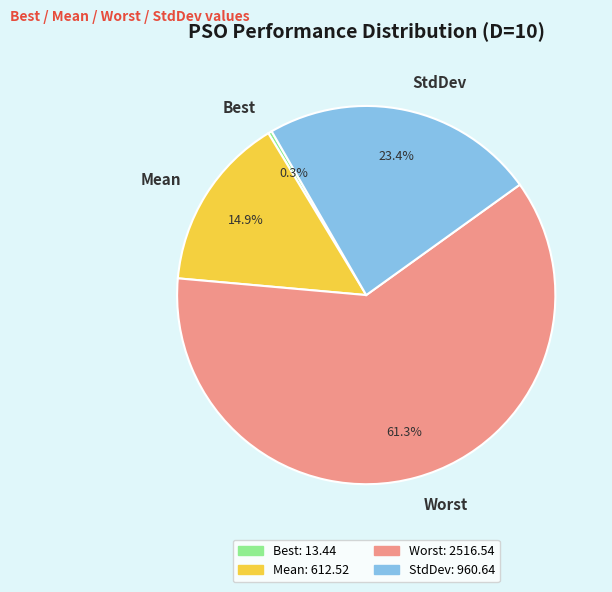

Combined, do StdDev and Best account for over 50%?

No